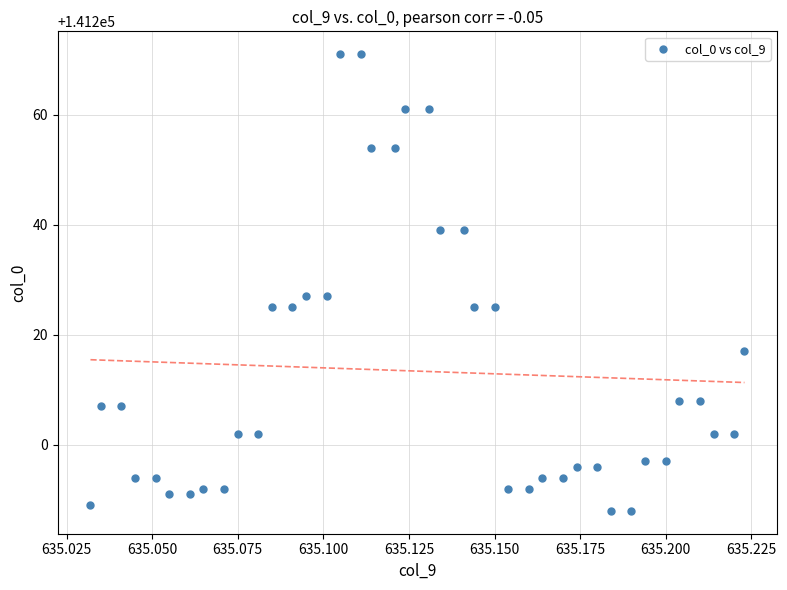

What is the range of Y values (max minus min)?

83